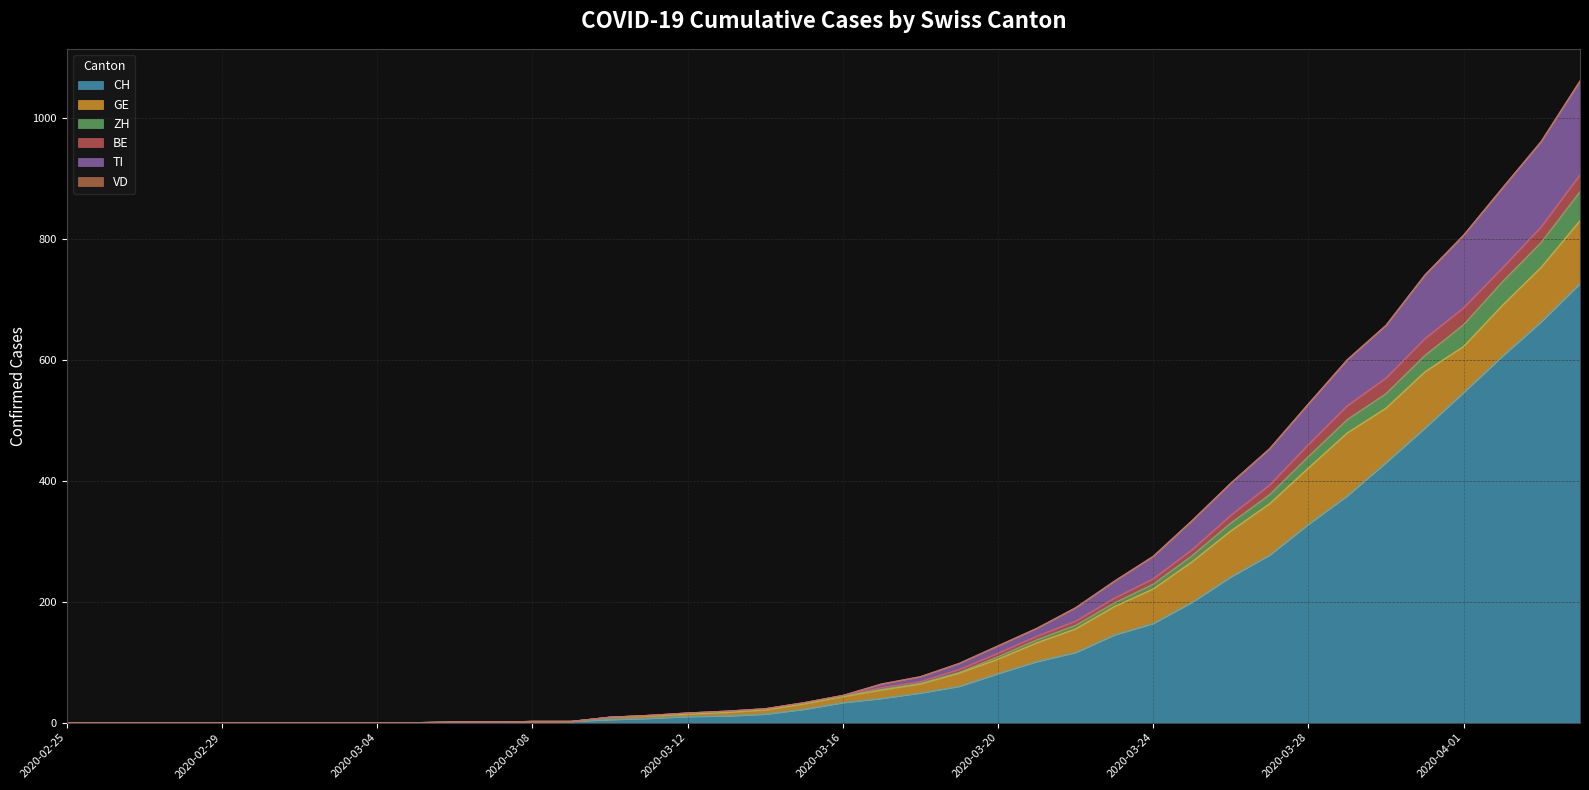

Which category has the highest value across all series?

2020-04-04